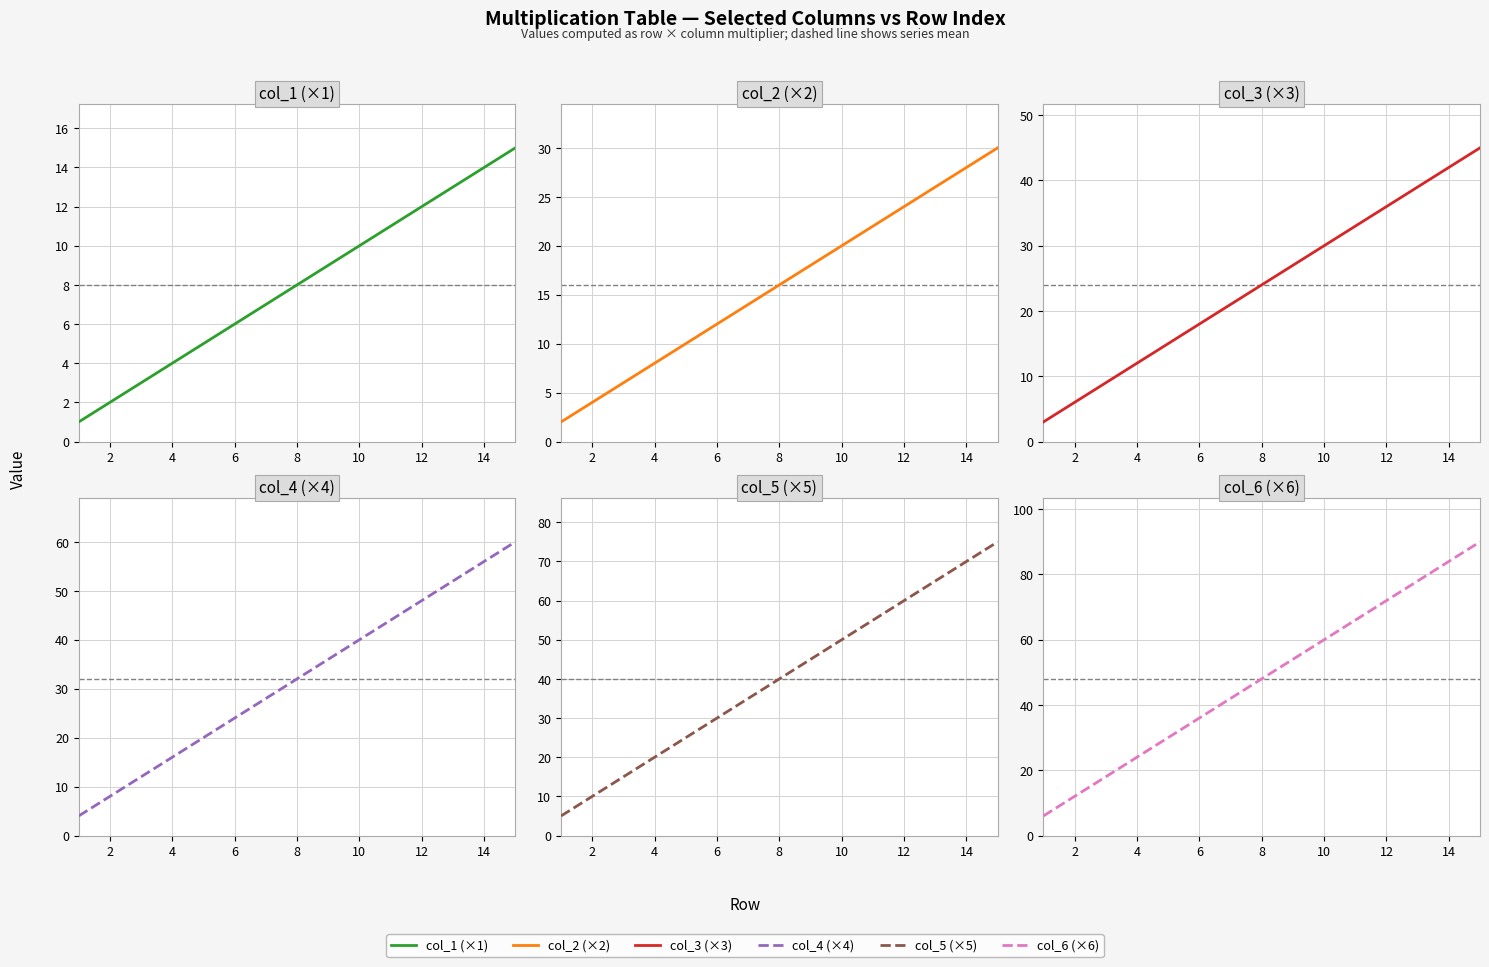

Which series has the largest total across all categories?

col_6 (×6)